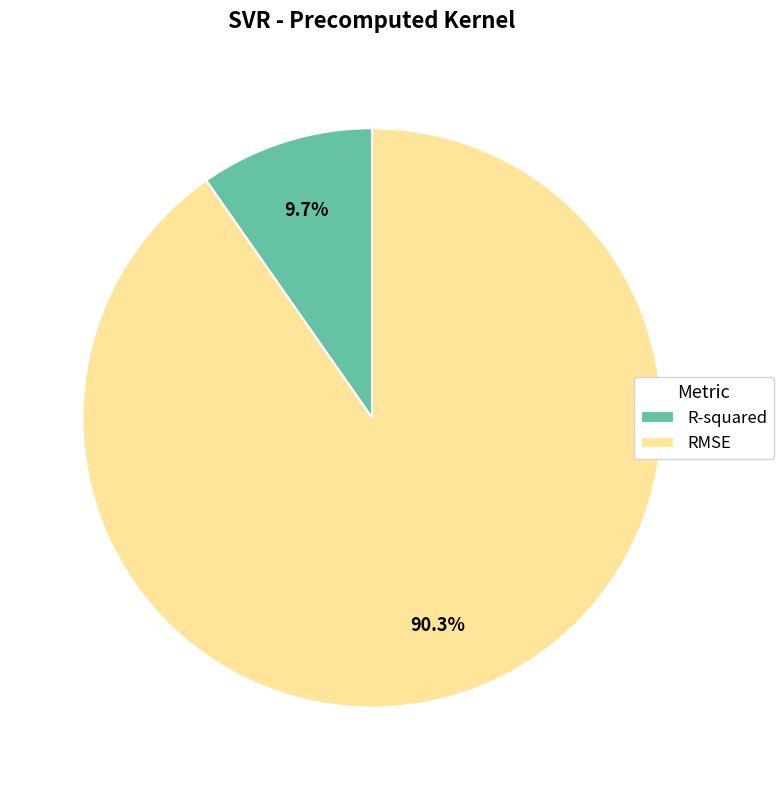

To the nearest percent, what percentage of the pie is RMSE?

90%